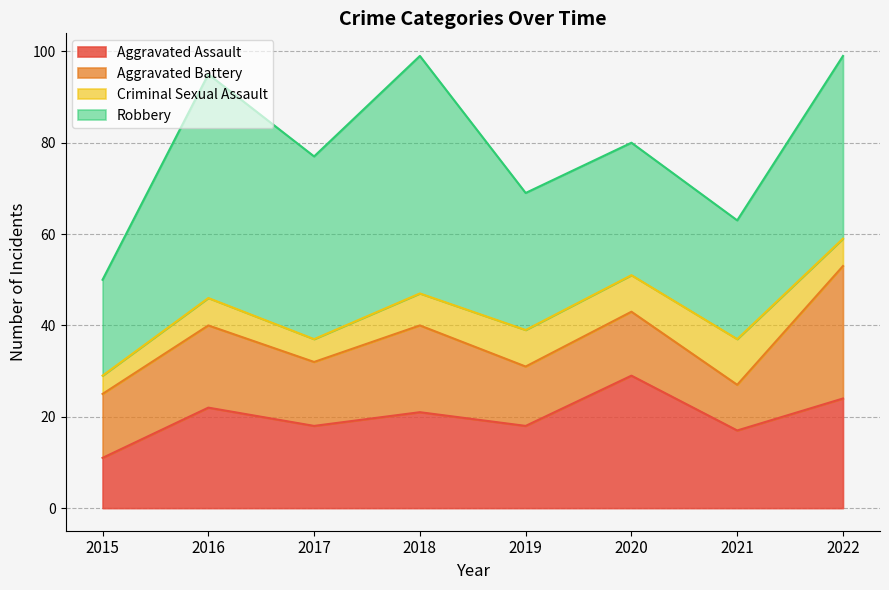

The value of Aggravated Assault at 2019 is 18. True or false?

True